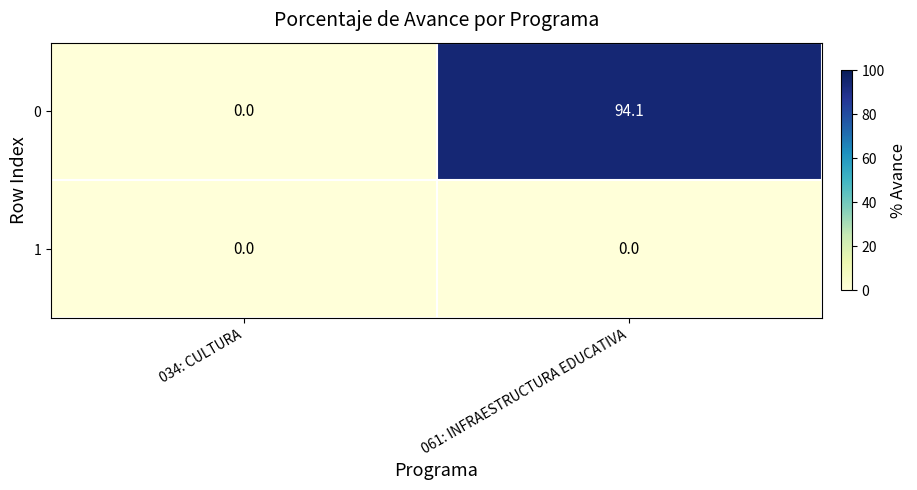

Reading left to right, extract all data points from this chart.

0: 0.0	94.1
1: 0.0	0.0